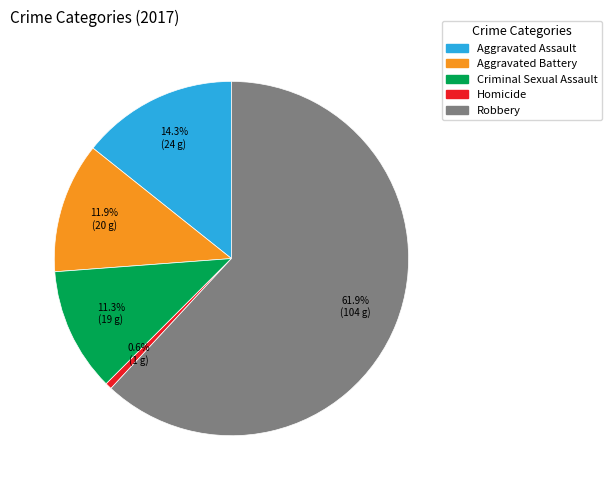

To the nearest percent, what is the combined percentage of Criminal Sexual Assault and Robbery?

73%